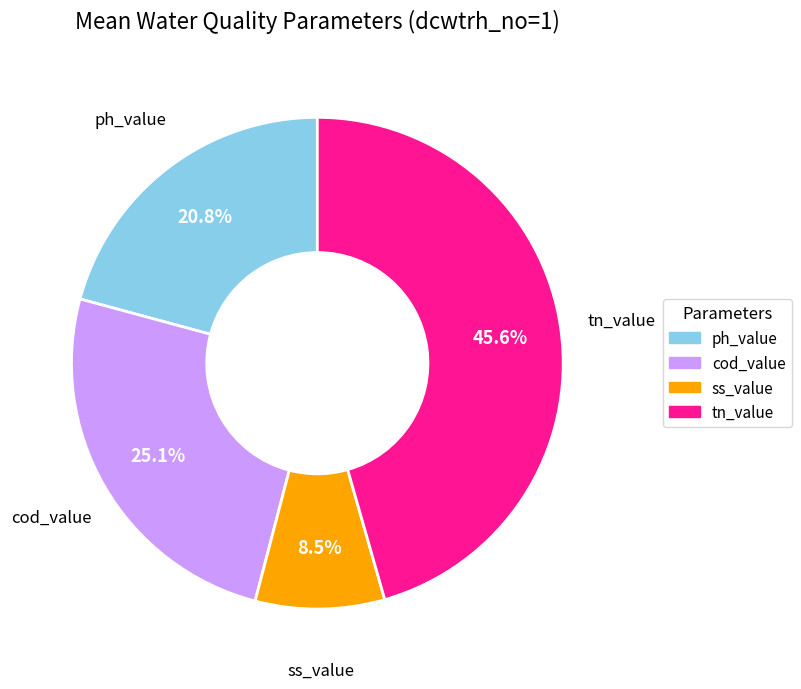

Which category has the smallest portion of the pie?

ss_value